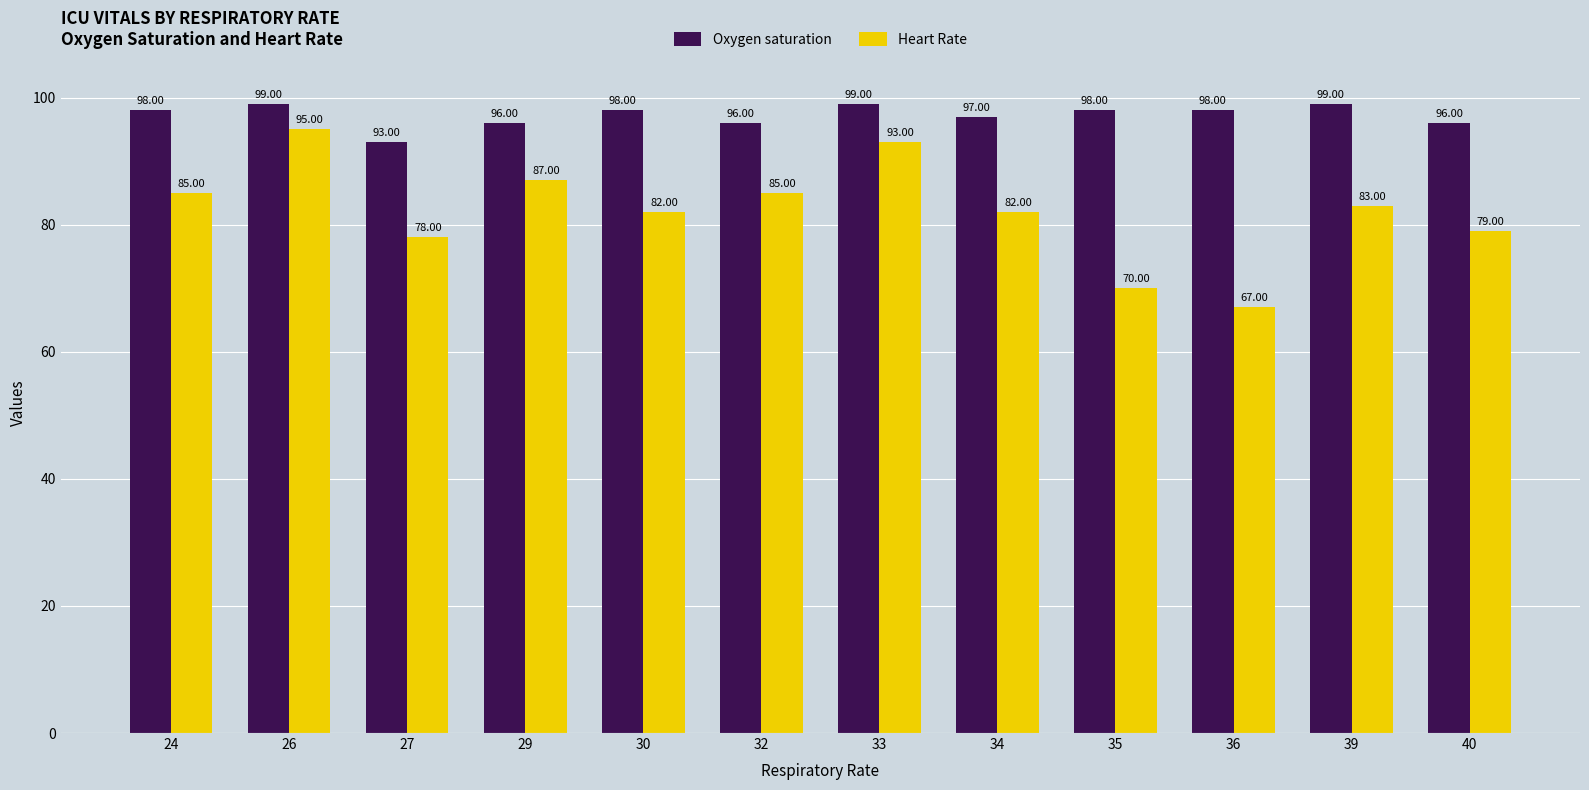

Which category has the lowest value in the Oxygen saturation series?

27